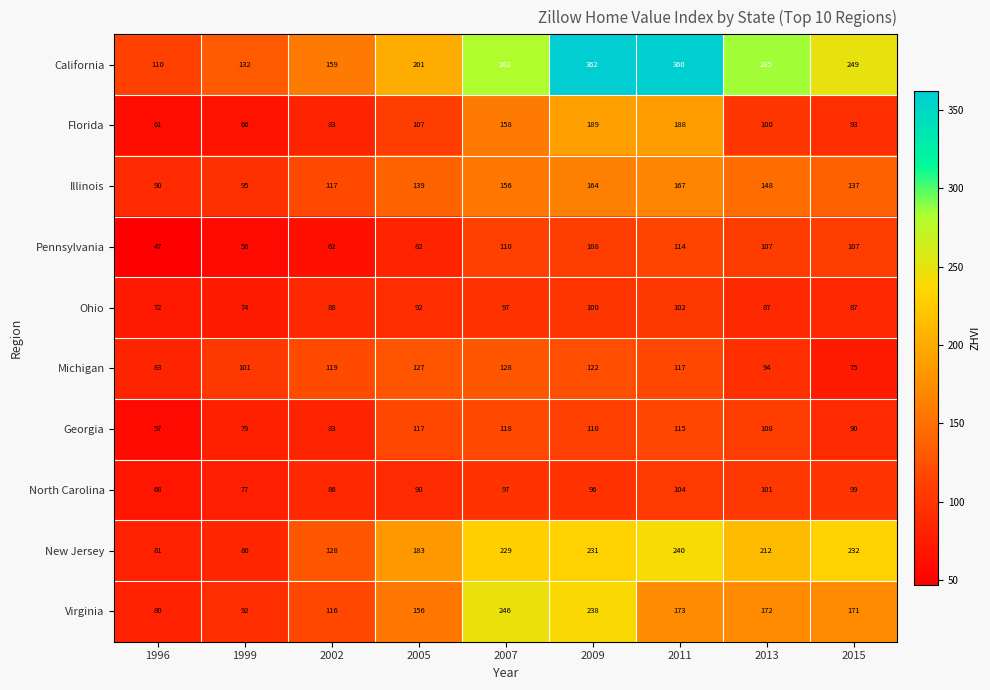

What is the difference between the maximum and minimum values in the Ohio series?

30